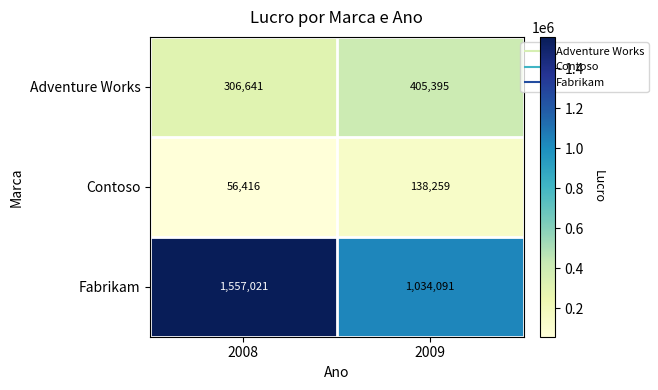

At which category is the sum across all series the highest?

2008